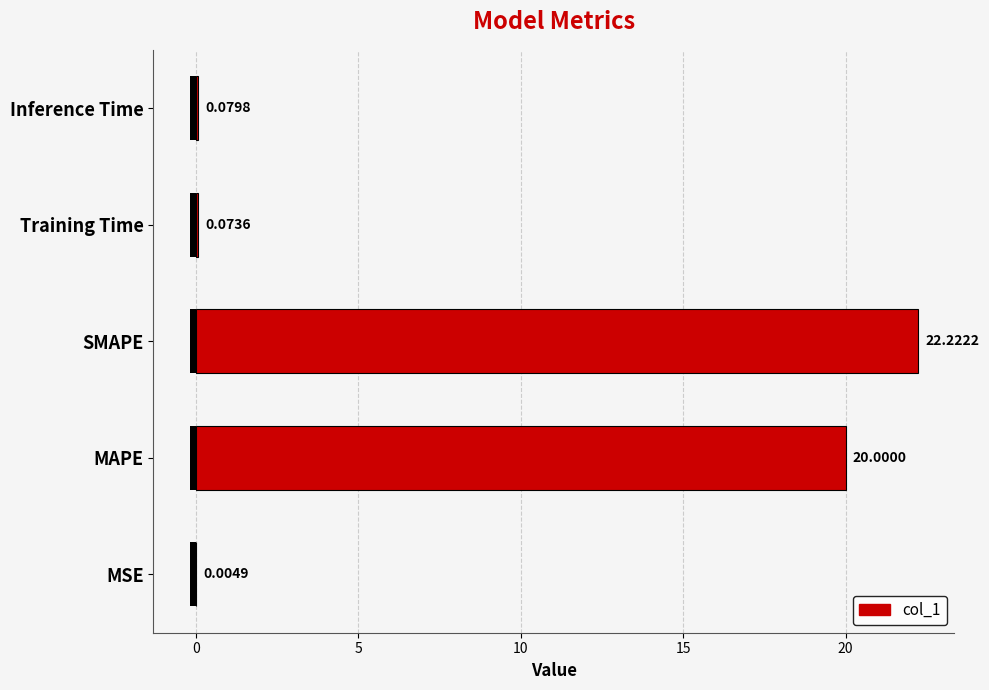

Reading right to left, list all the values displayed in this chart.

0.1	0.1	22.2	20.0	0.0